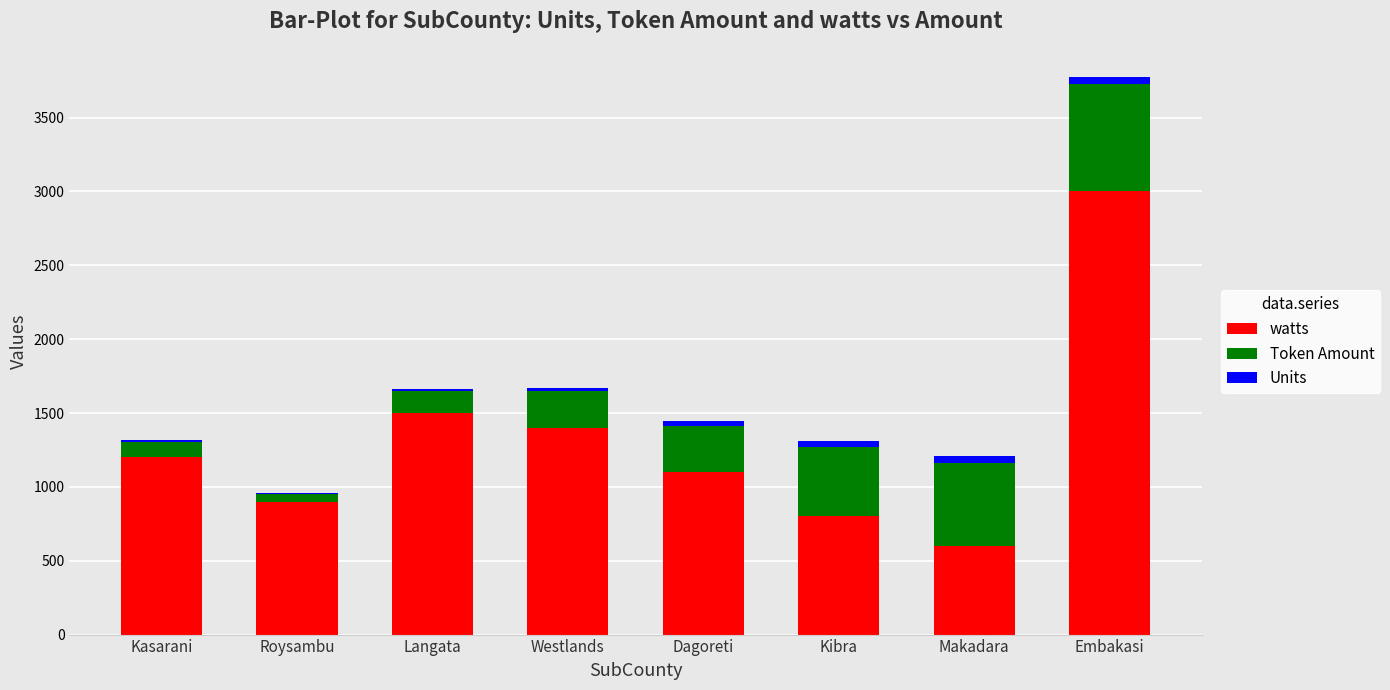

What is the maximum value for watts?

3000.0